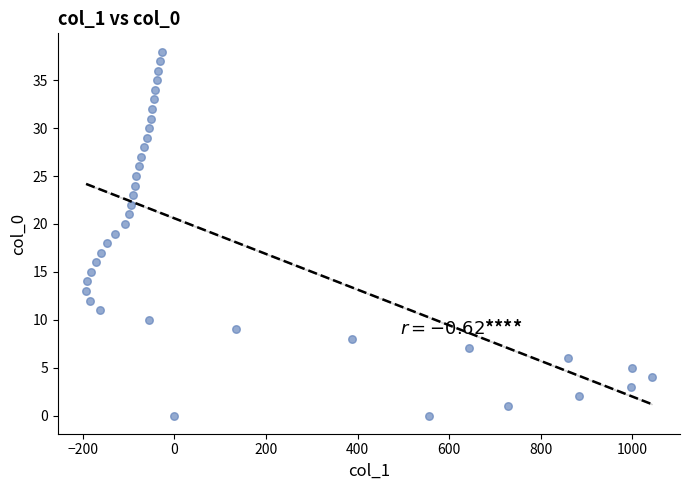

What is the range of X values (max minus min)?

1235